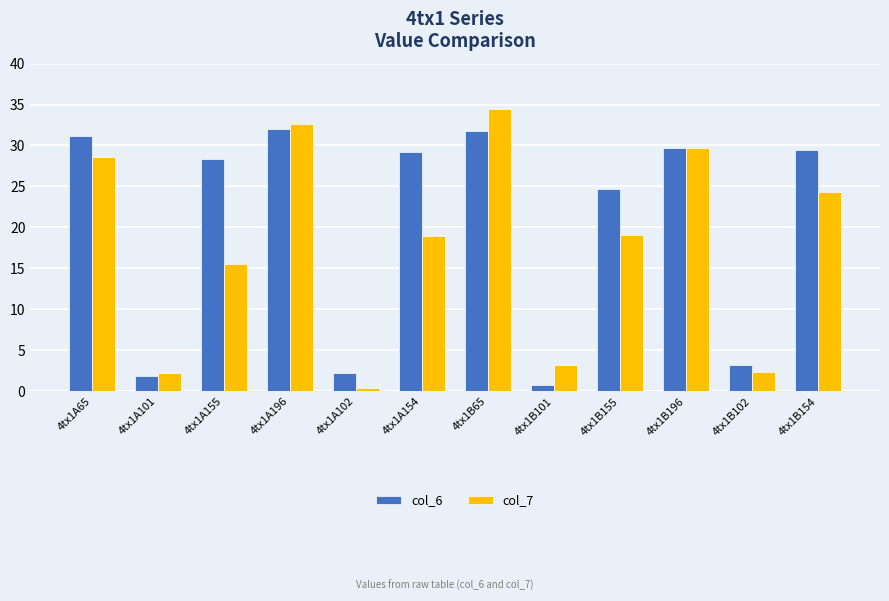

Which series has the widest spread of values?

col_7